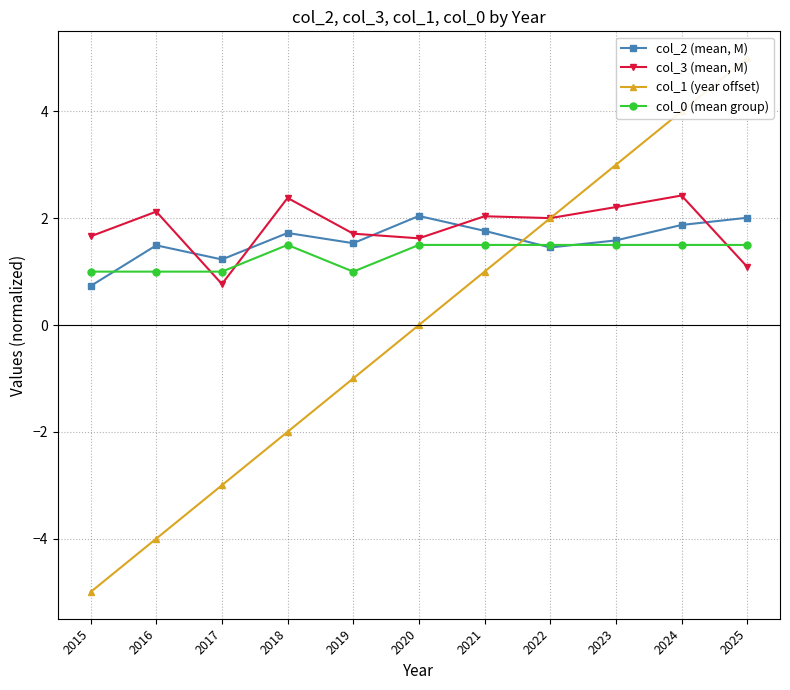

Count the number of categories in the chart.

11